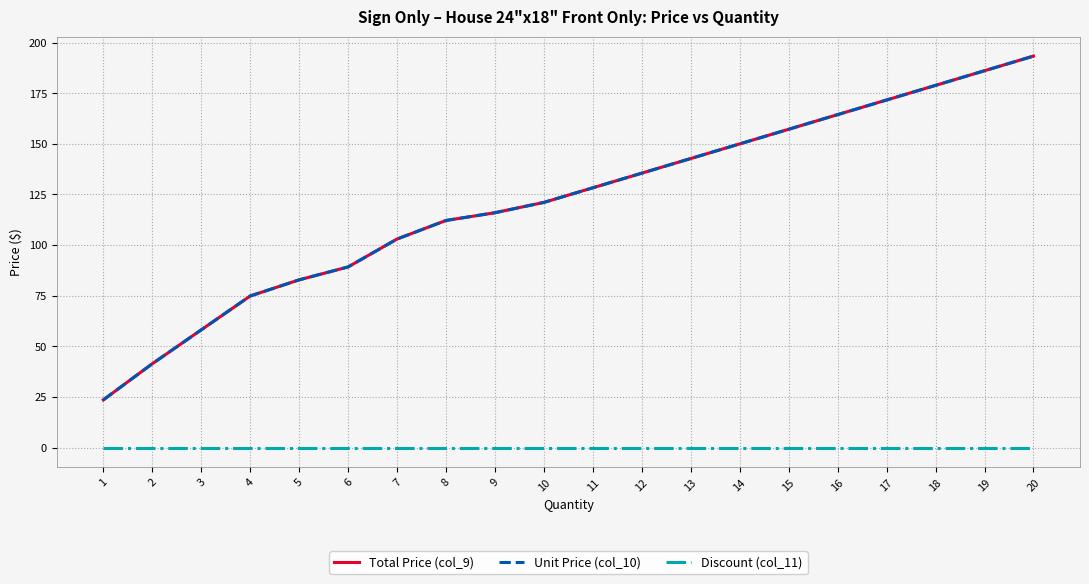

Does the chart display data point markers on the line(s)?

No